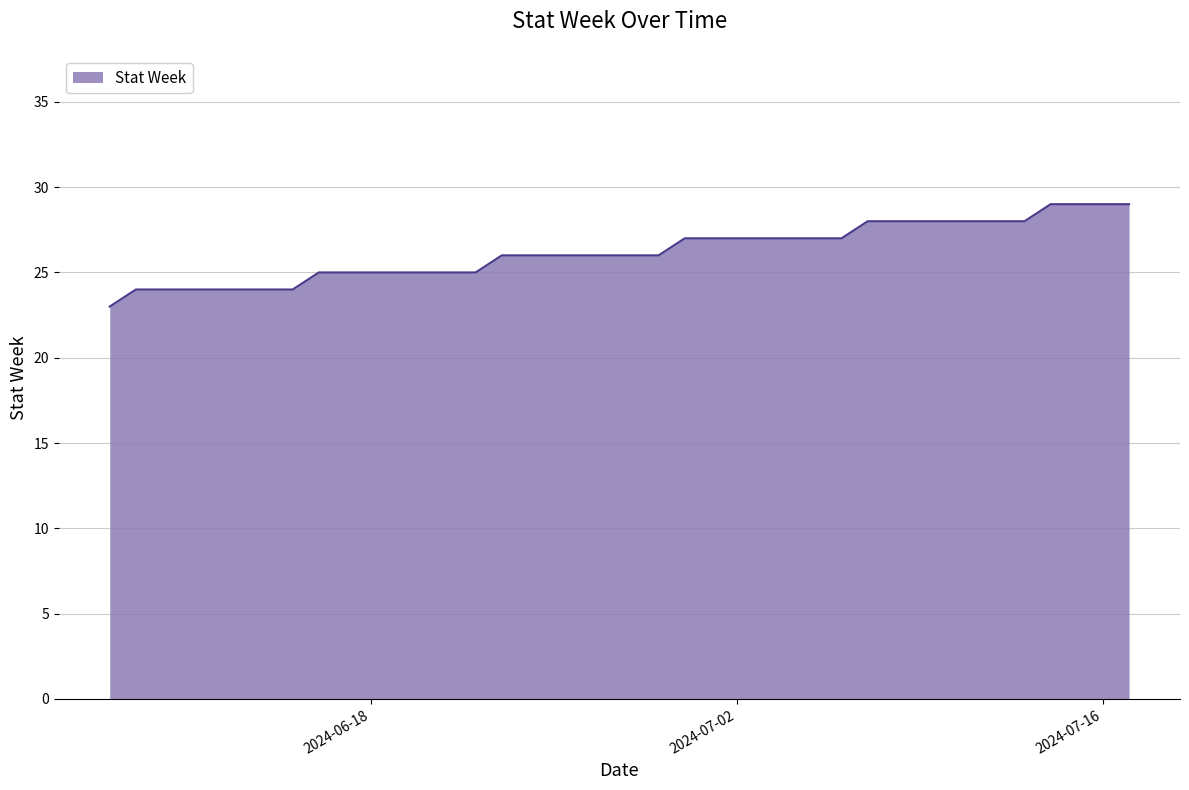

What is the minimum value shown in the chart?

23